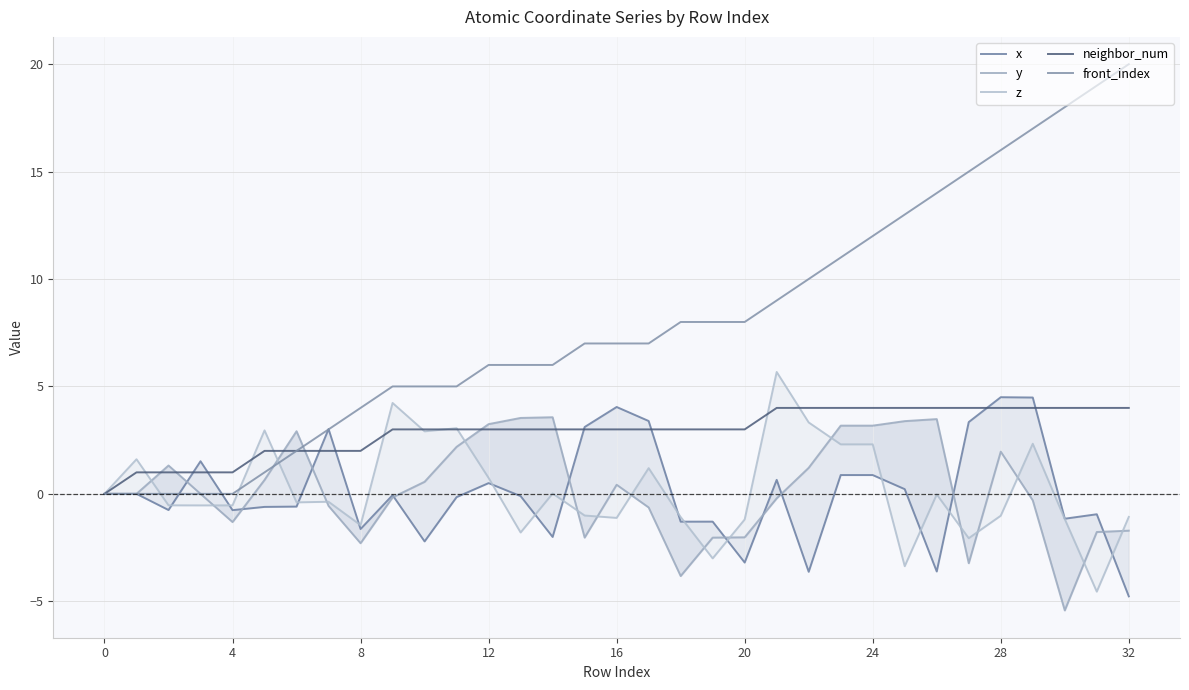

What is the difference between the highest and lowest values at 17?

7.6